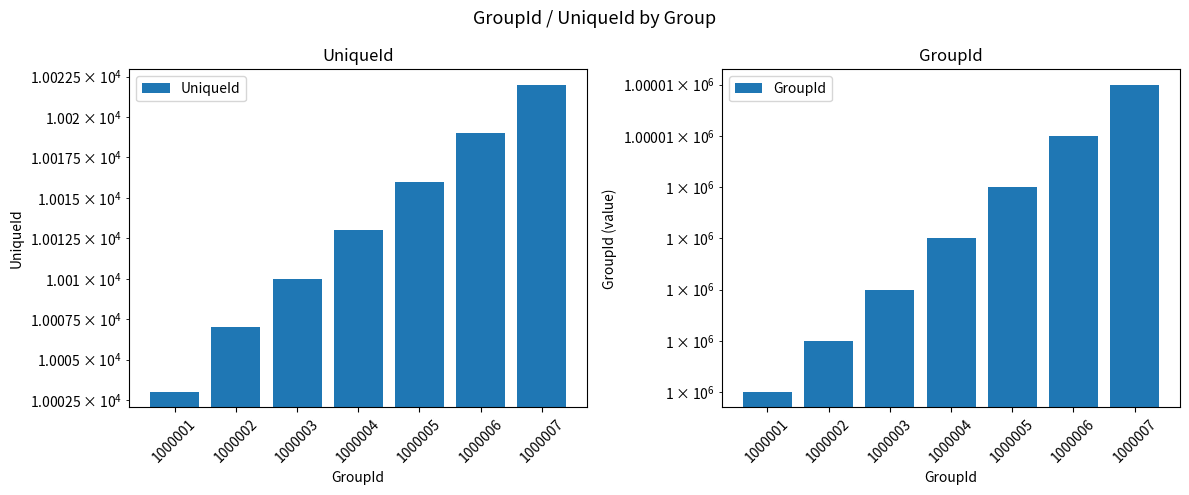

At which label is GroupId closest to 1000004?

1000004